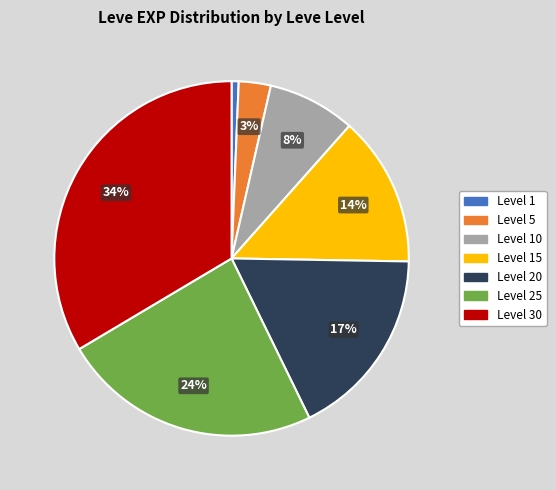

To the nearest percent, what is the average slice percentage?

14%